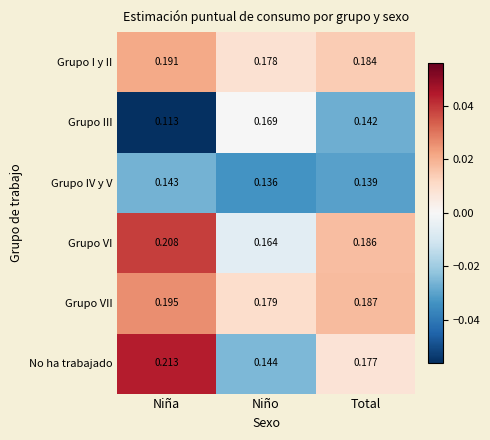

At which label does No ha trabajado reach its minimum?

Niño